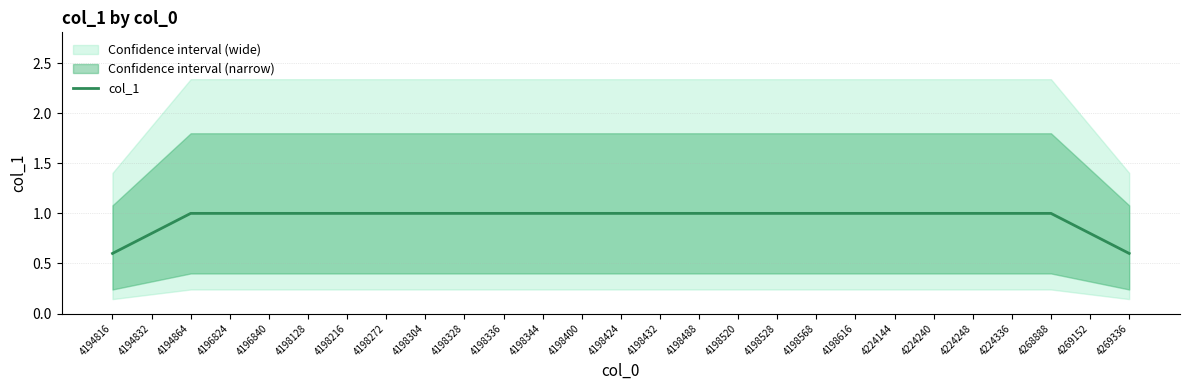

The value at 4198128 is 1.0. True or false?

True